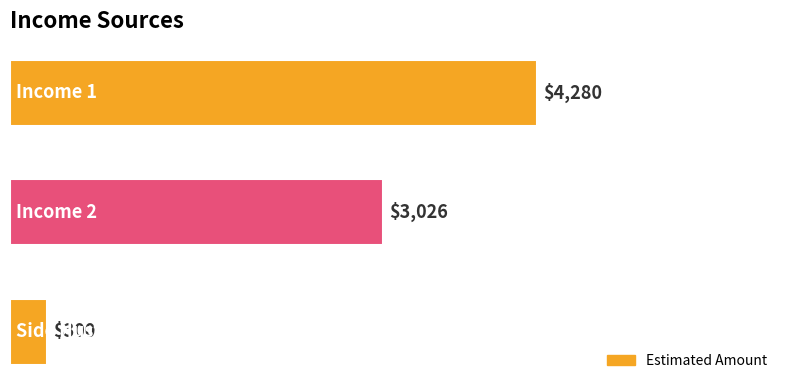

Reading top to bottom, list all the values displayed in this chart.

4280	3026	300